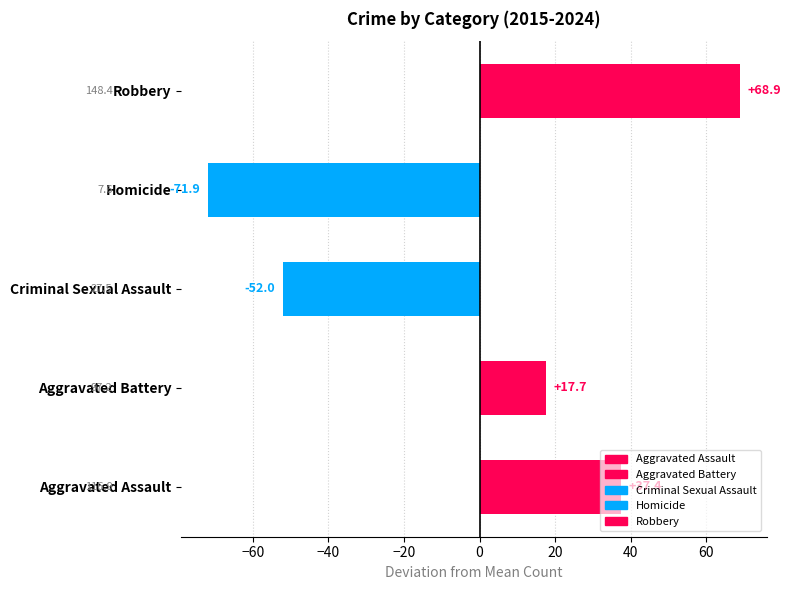

What are all the series names shown in the legend?

Aggravated Assault, Aggravated Battery, Criminal Sexual Assault, Homicide, Robbery